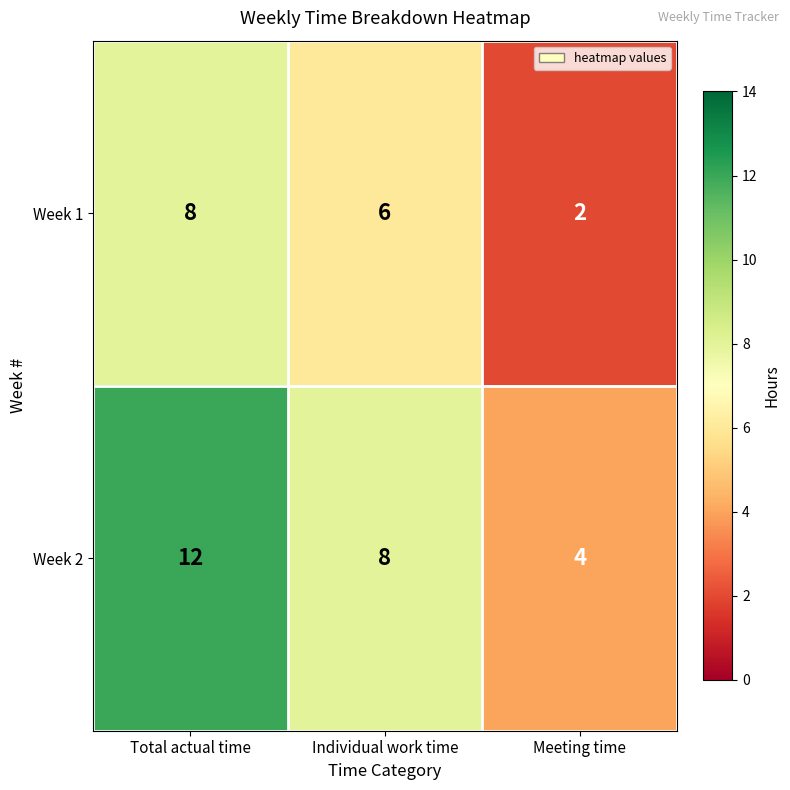

How many series are shown in this chart?

2